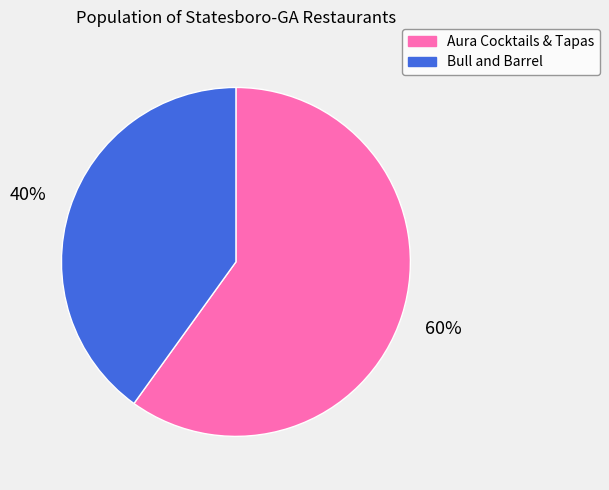

Combined, do Bull and Barrel and Aura Cocktails & Tapas account for over 50%?

Yes